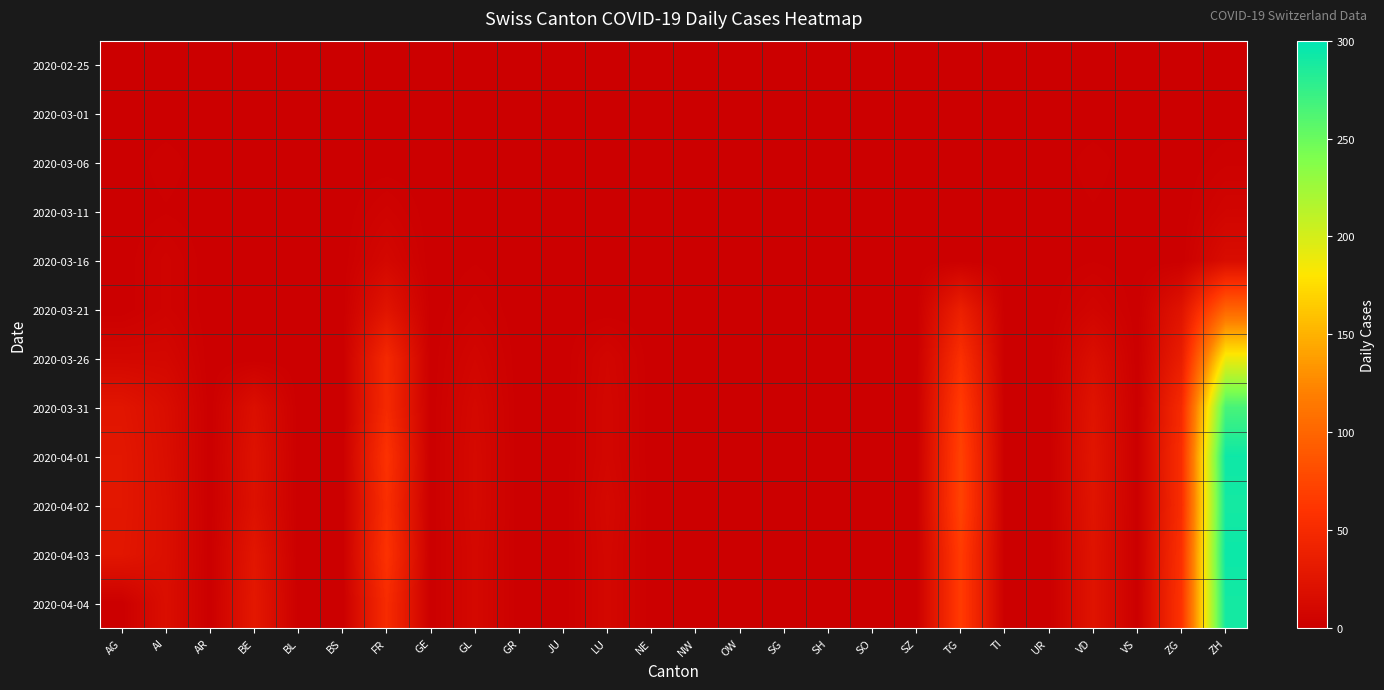

Which label corresponds to the smallest value in the chart?

AG